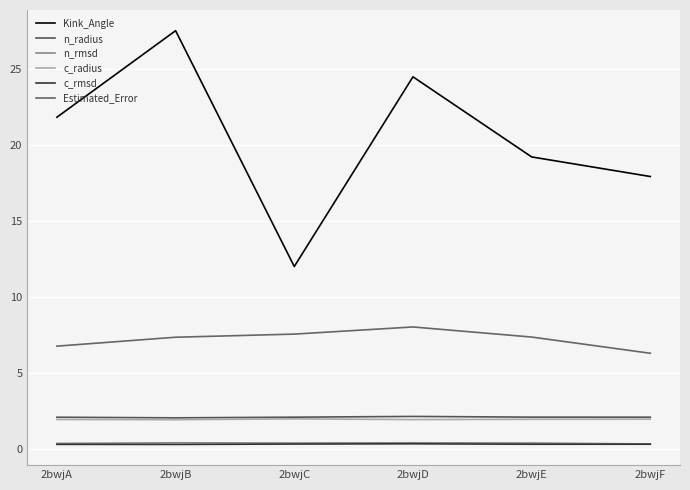

Reading left to right, extract all data points from this chart.

Kink_Angle: 2bwjA=21.8	2bwjB=27.5	2bwjC=12.0	2bwjD=24.5	2bwjE=19.2	2bwjF=17.9
n_radius: 2bwjA=2.1	2bwjB=2.0	2bwjC=2.1	2bwjD=2.1	2bwjE=2.1	2bwjF=2.1
n_rmsd: 2bwjA=0.4	2bwjB=0.4	2bwjC=0.4	2bwjD=0.4	2bwjE=0.4	2bwjF=0.3
c_radius: 2bwjA=1.9	2bwjB=1.9	2bwjC=2.0	2bwjD=1.9	2bwjE=1.9	2bwjF=2.0
c_rmsd: 2bwjA=0.3	2bwjB=0.3	2bwjC=0.3	2bwjD=0.3	2bwjE=0.3	2bwjF=0.3
Estimated_Error: 2bwjA=6.8	2bwjB=7.3	2bwjC=7.5	2bwjD=8.0	2bwjE=7.4	2bwjF=6.3